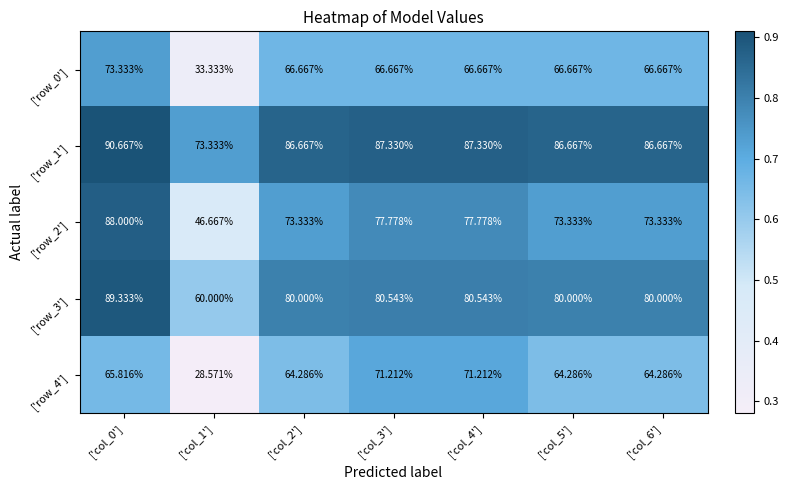

Which category has the highest value across all series?

['col_0']